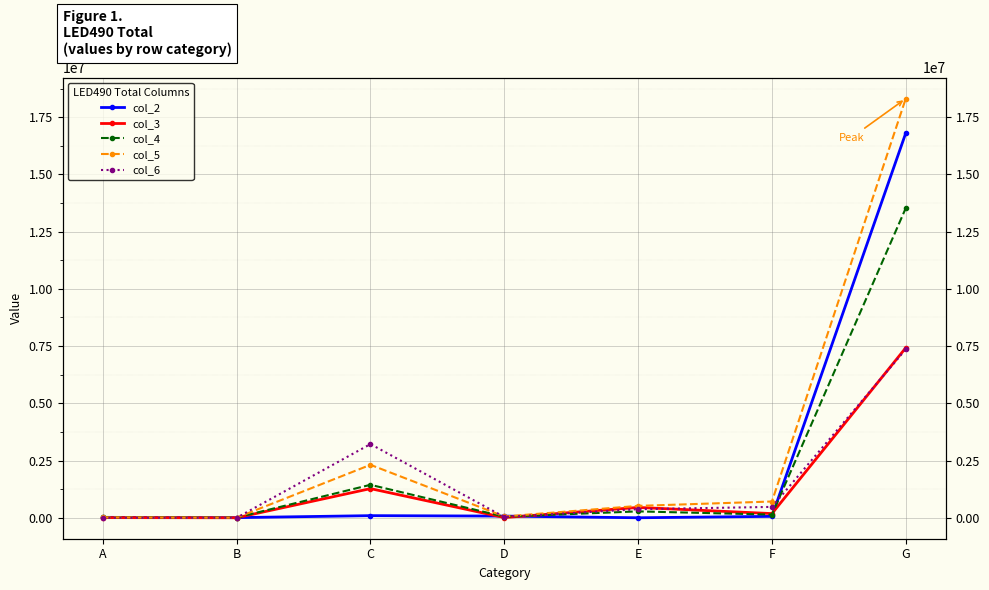

True or false: col_2 and col_3 cross at least once.

True